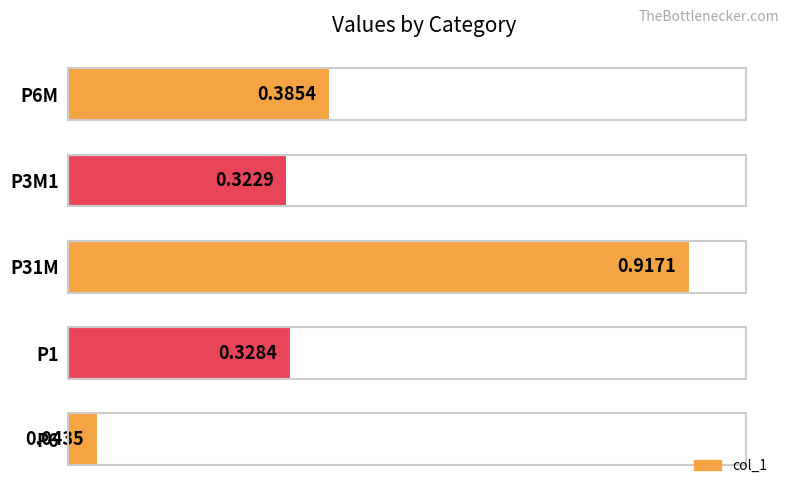

Rank the categories by value from highest to lowest.

P31M, P6M, P1, P3M1, P6